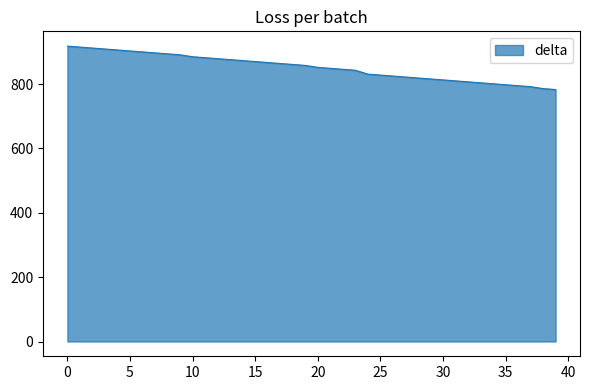

What is the difference between the maximum and minimum values?

135